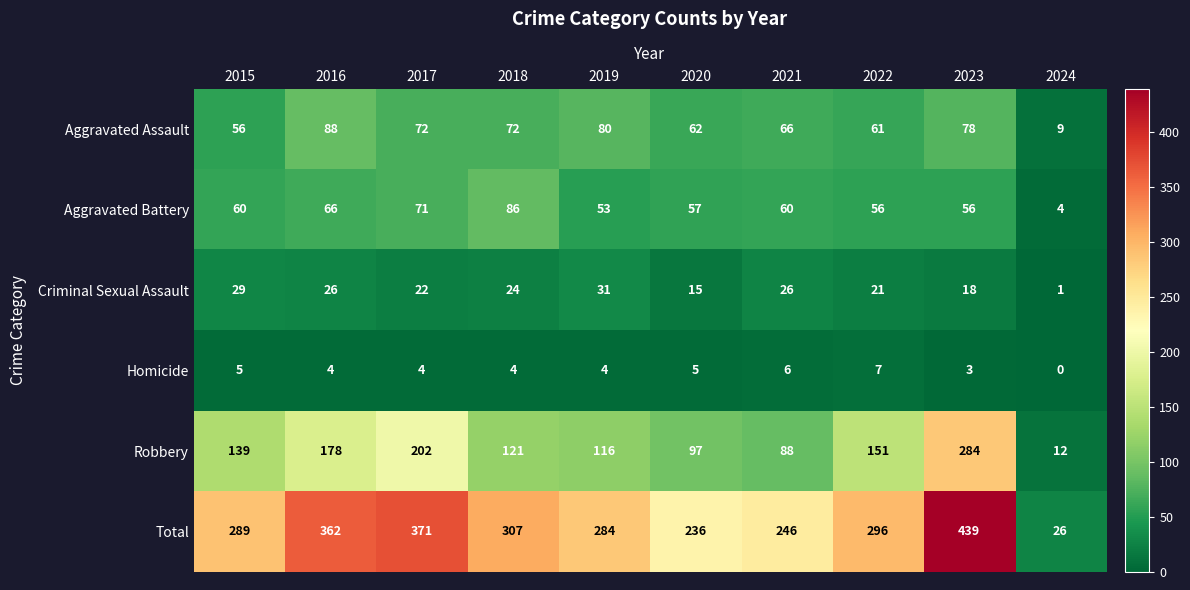

What is the approximate value of Total at 2022, to the nearest 50?

300